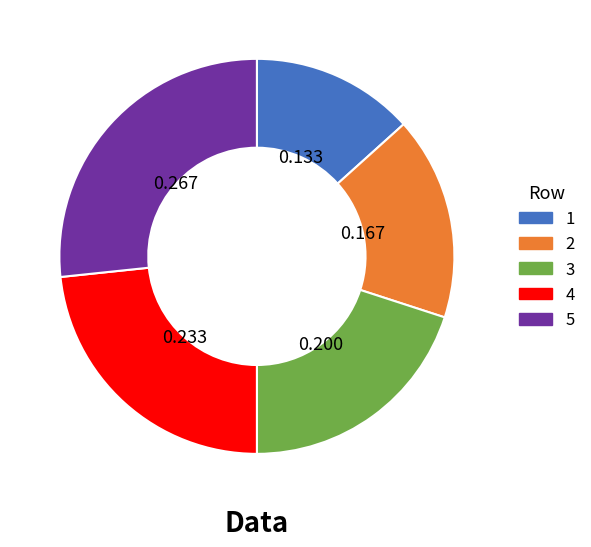

Is the sum of 1 and 2 greater than half?

No